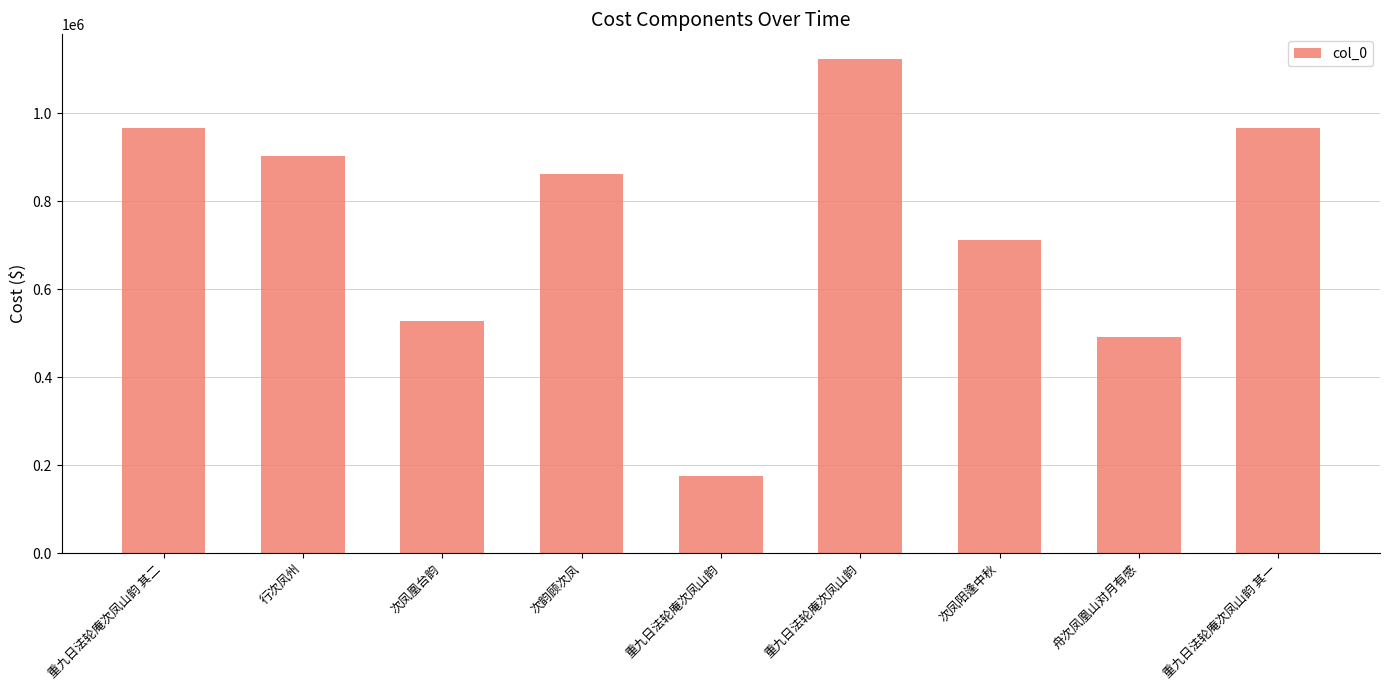

Rank the categories by value from highest to lowest.

重九日法轮庵次凤山韵, 重九日法轮庵次凤山韵 其二, 重九日法轮庵次凤山韵 其一, 行次凤州, 次韵顾次凤, 次凤阳逢中秋, 次凤凰台韵, 舟次凤凰山对月有感, 重九日法轮庵次凤山韵